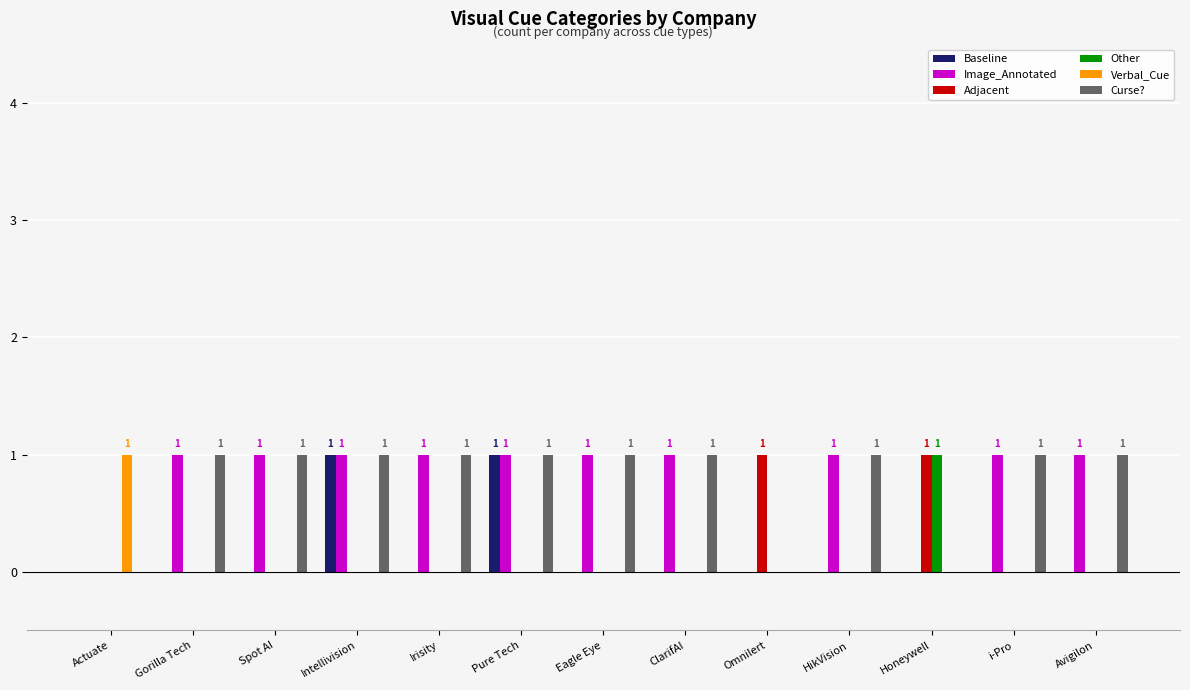

The Image_Annotated series shows 1 at Eagle Eye. True or false?

True